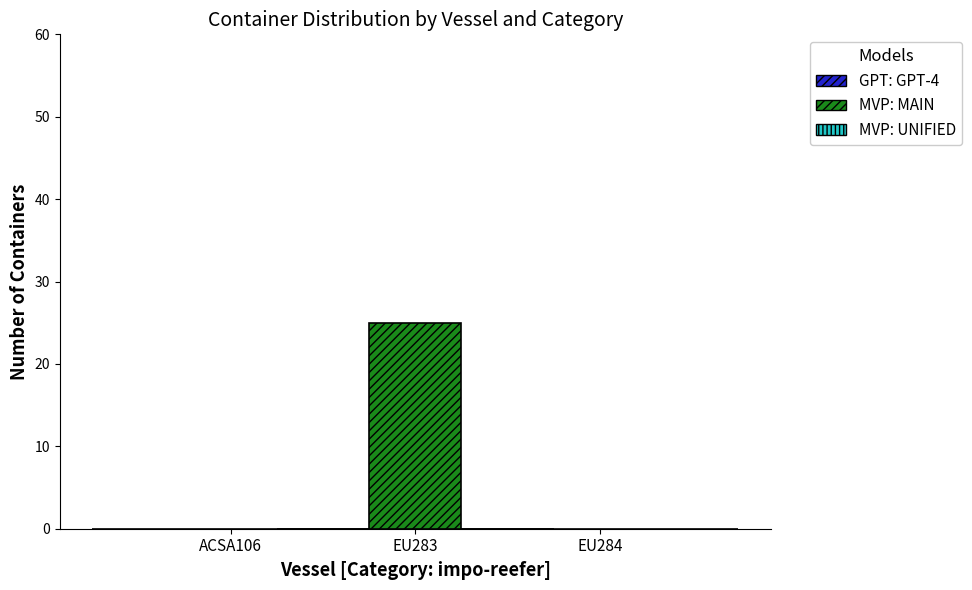

True or false: the data shows 16 at EU284.

False